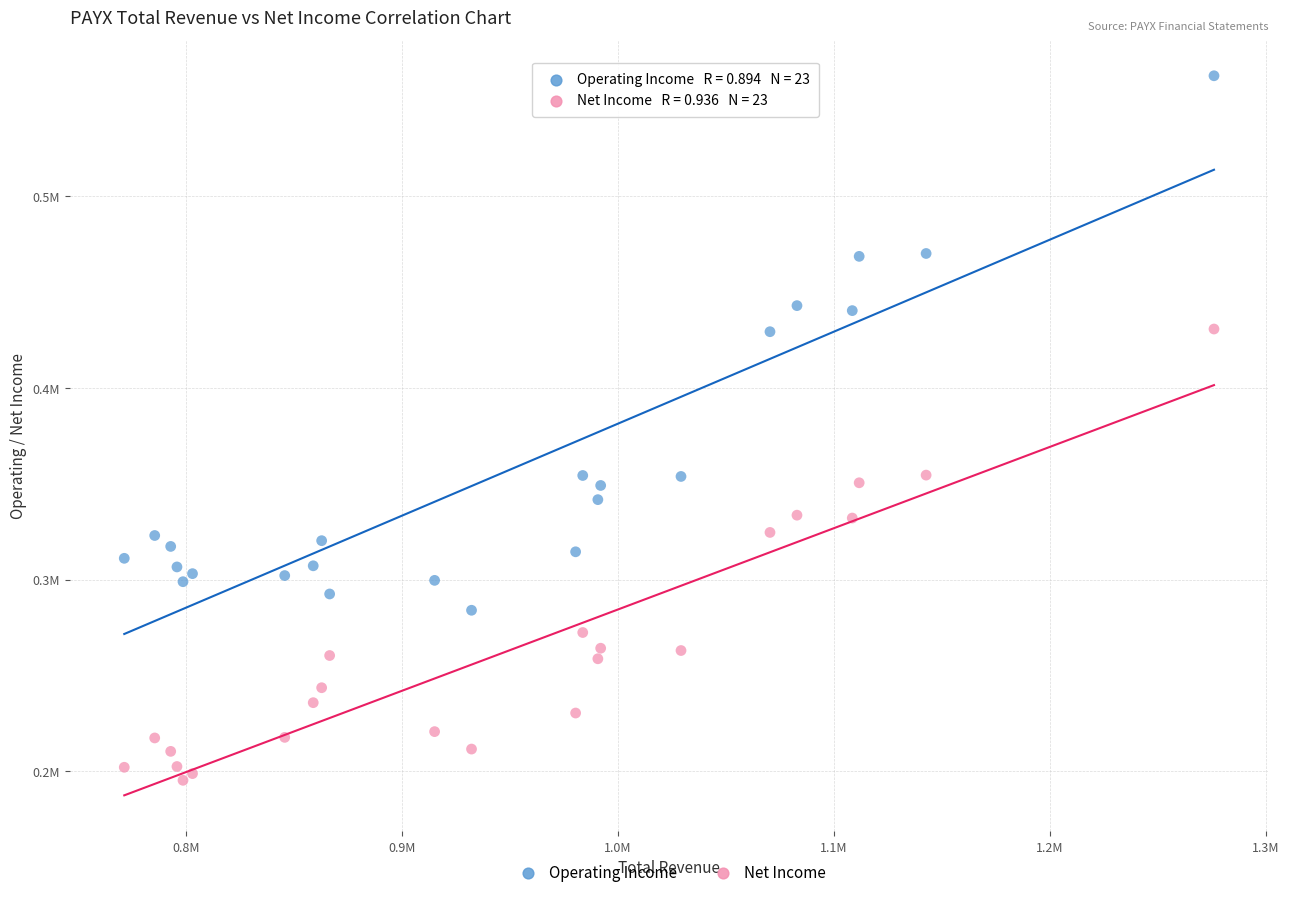

What are all the series names shown in the legend?

Operating Income, Net Income